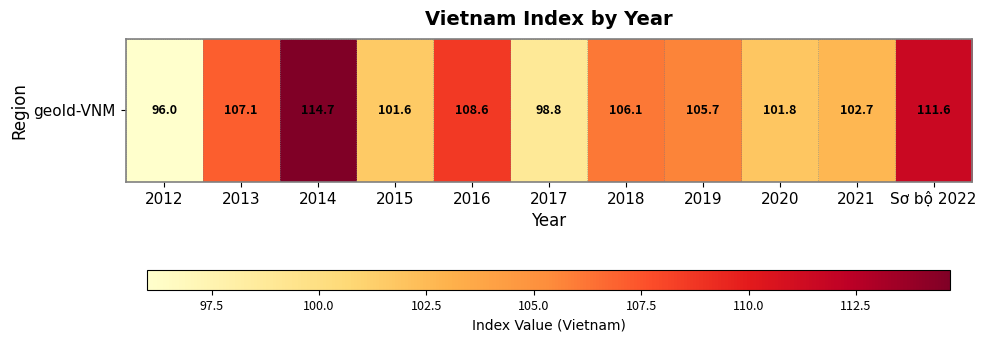

The chart shows a value of 165.3 at 2012. True or false?

False